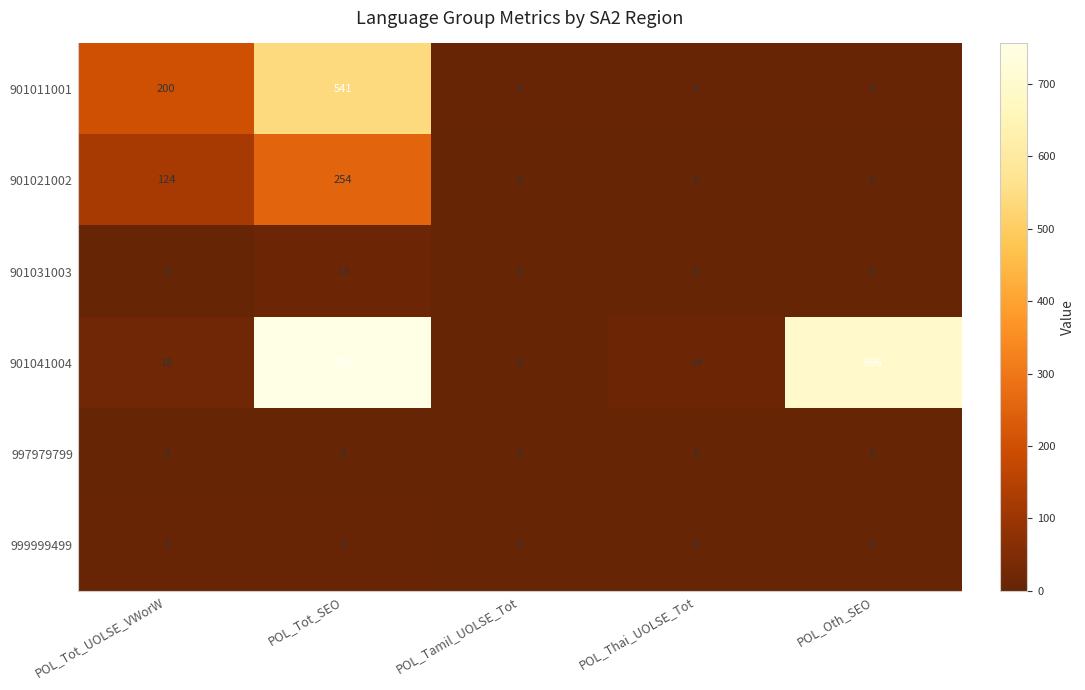

Count the 999999499 values in the range 0 to 3.

5